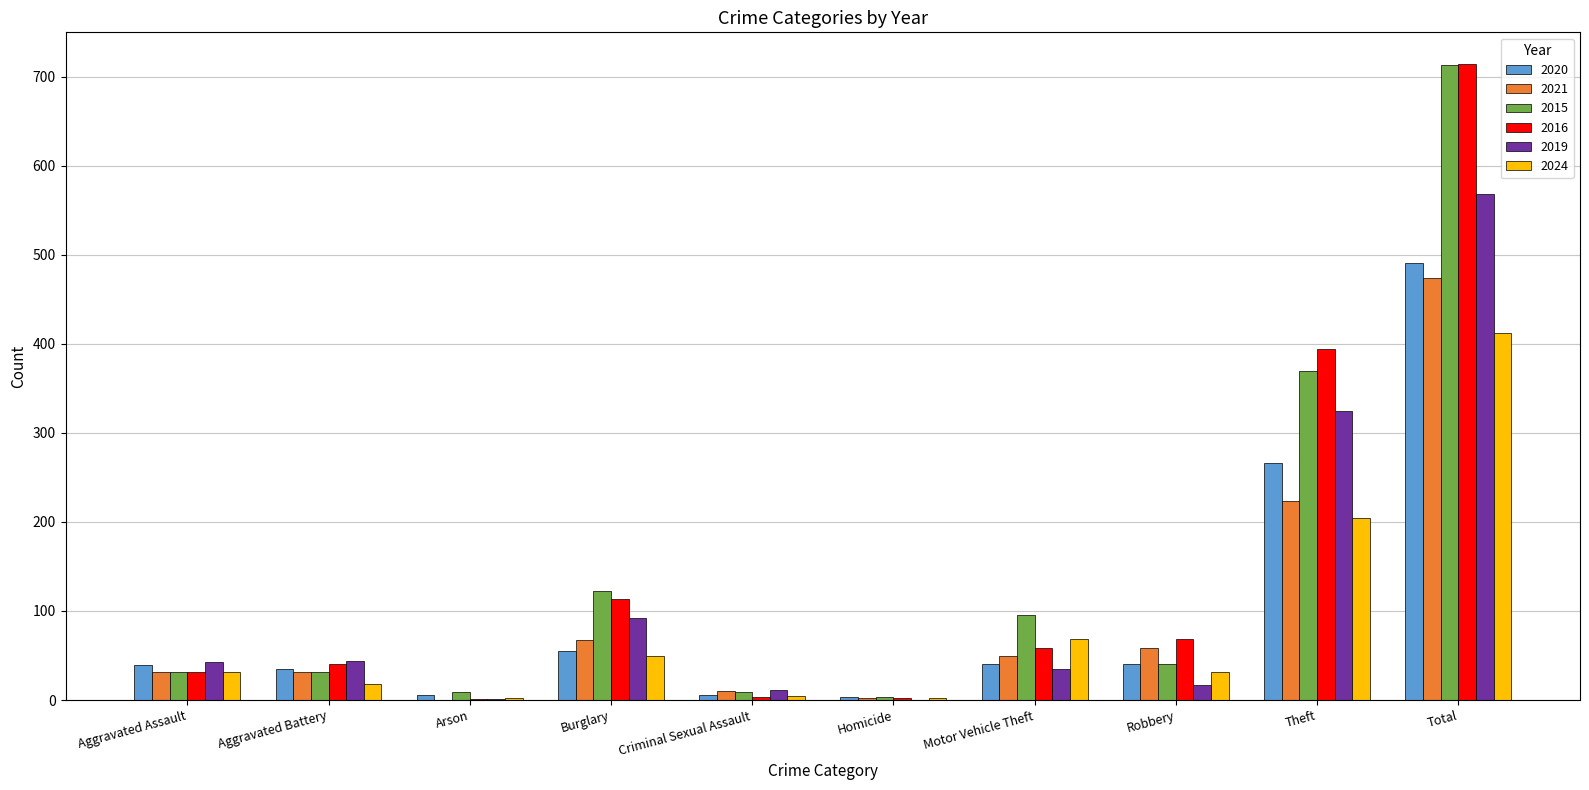

Which category has the highest value across all series?

Total